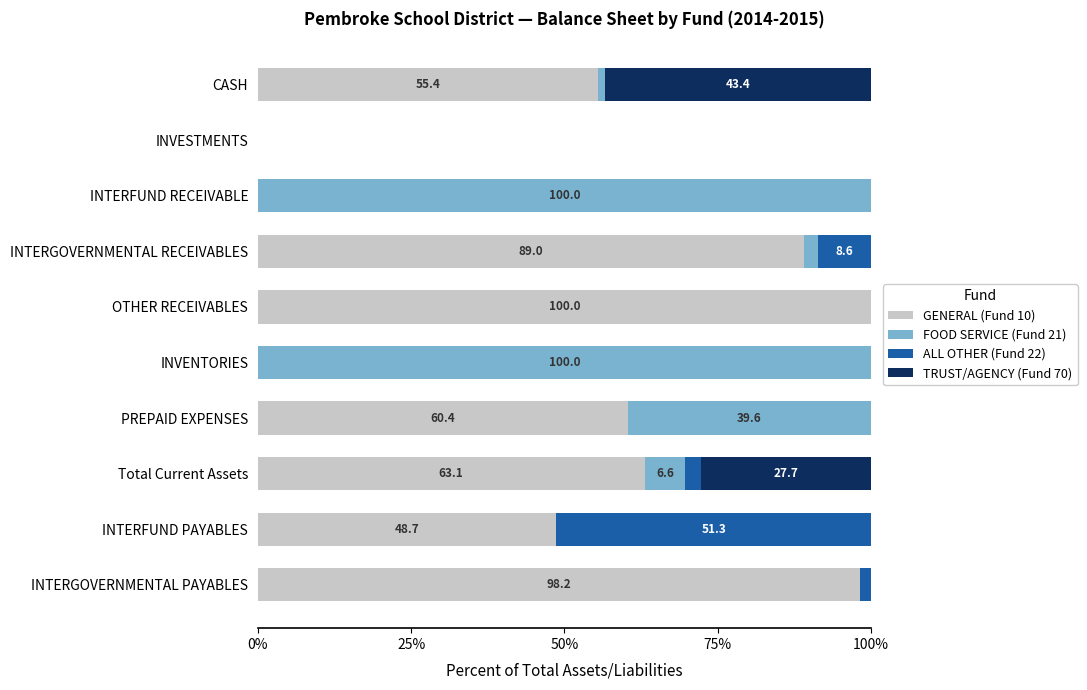

True or false: GENERAL (Fund 10) has a value of 31.0 at OTHER RECEIVABLES.

False